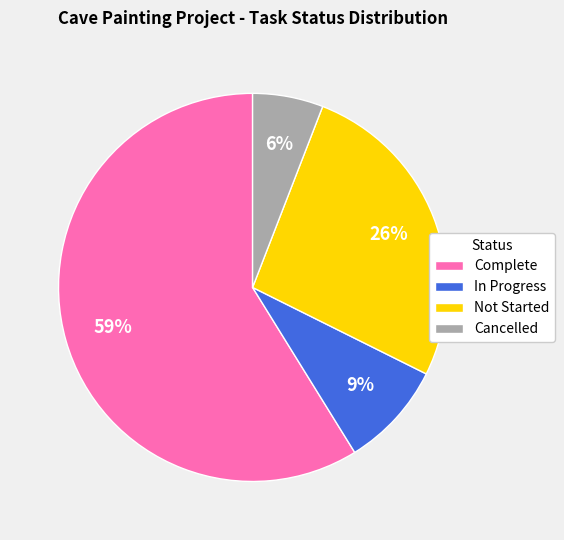

Count the number of slices in the pie.

4